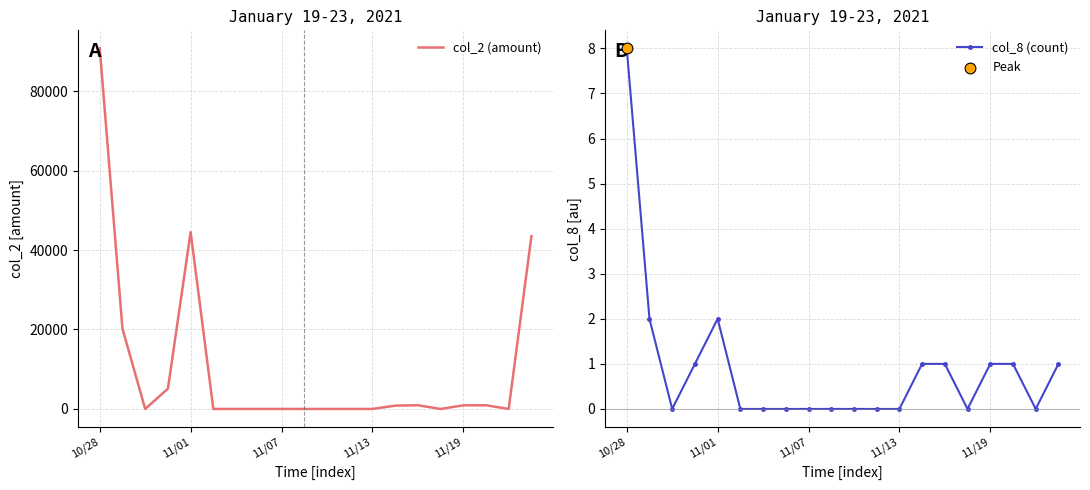

Which series has the largest total across all categories?

col_2 (amount)